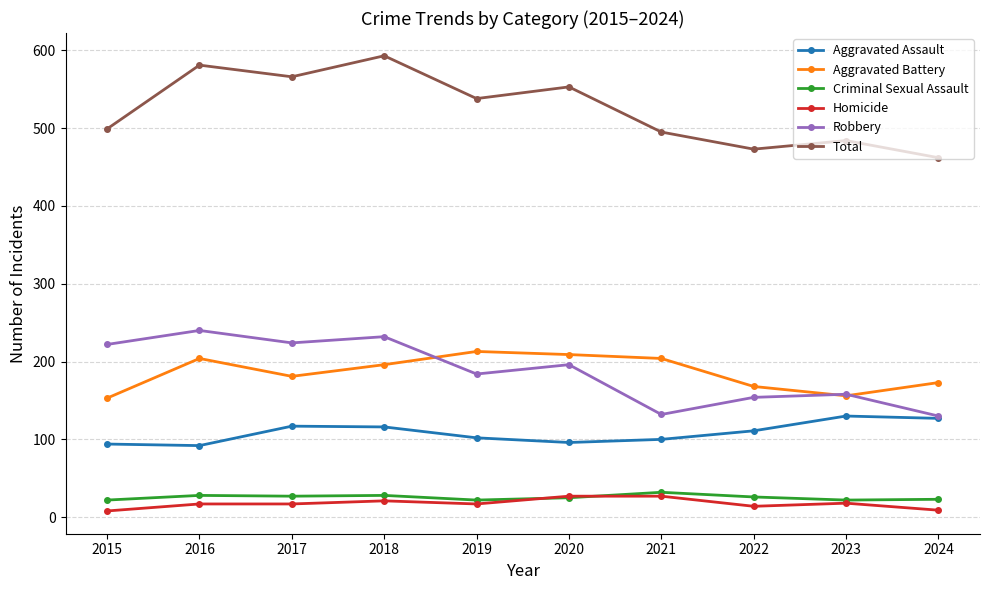

At which category does Robbery reach its first local peak?

2016